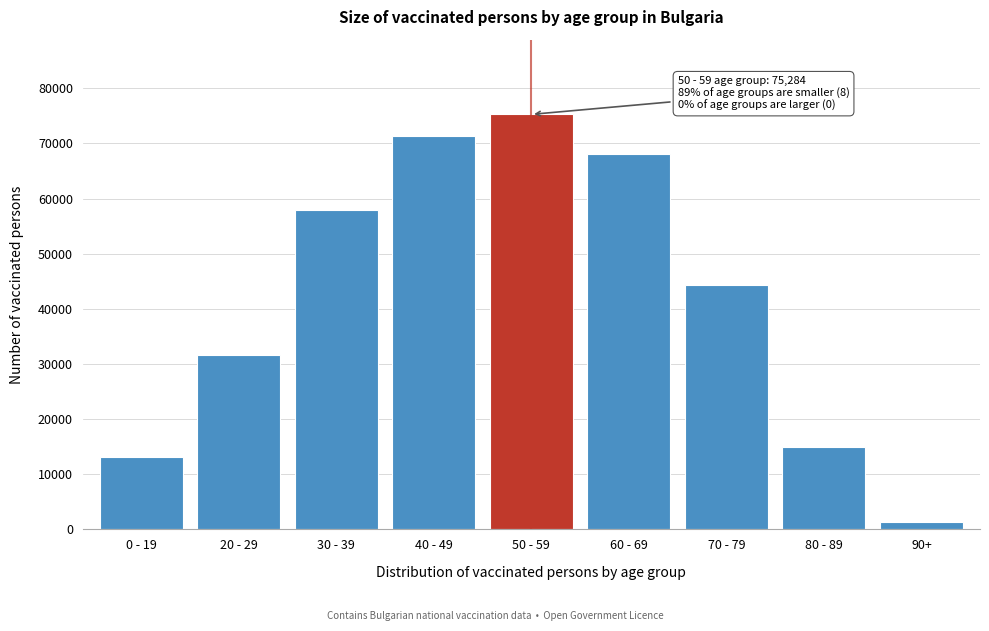

Reading left to right, extract all data points from this chart.

13147	31573	57995	71387	75284	68109	44311	14934	1319